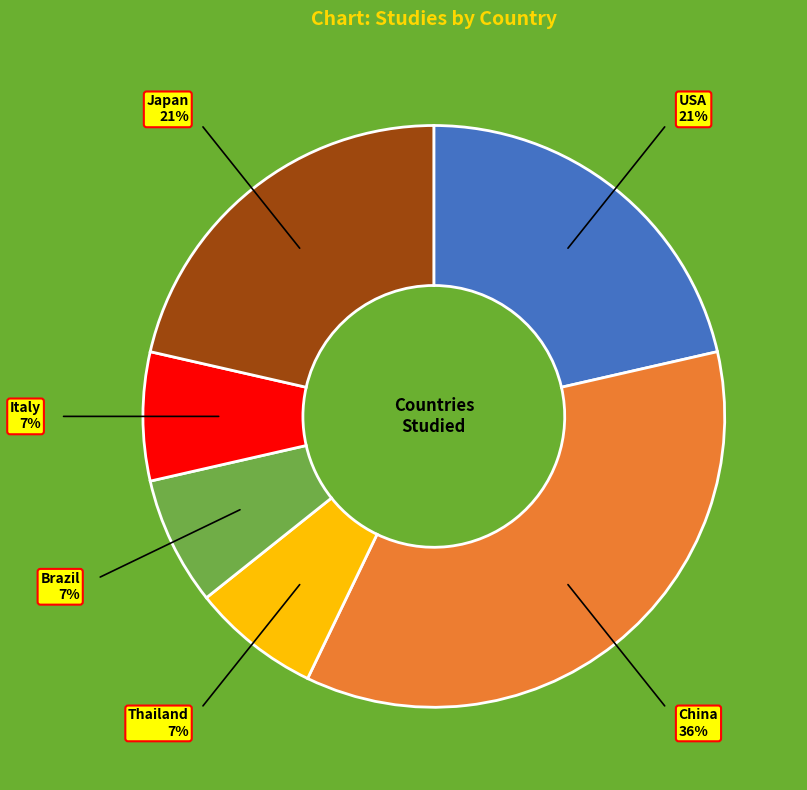

Is there any slice that represents more than half of the pie?

No